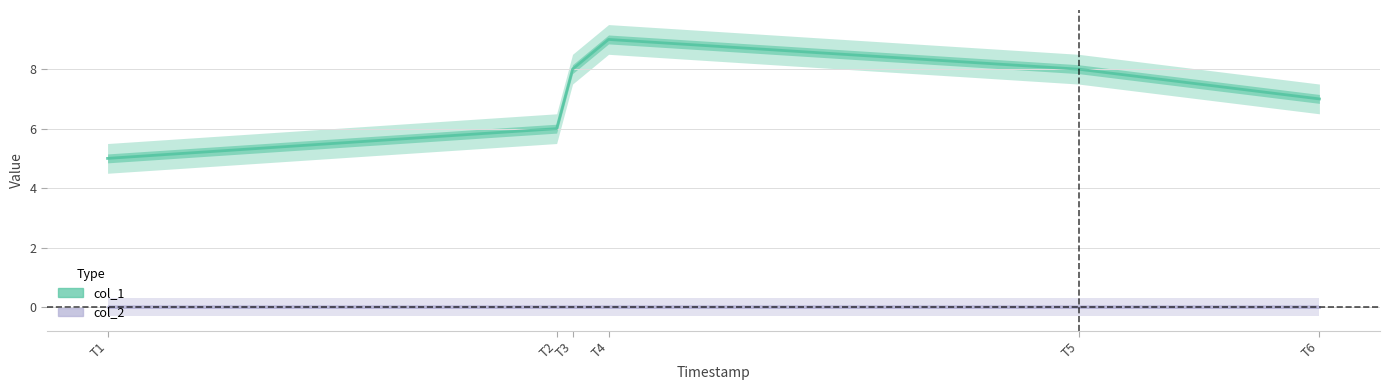

True or false: col_1 and col_2 intersect in this chart.

False